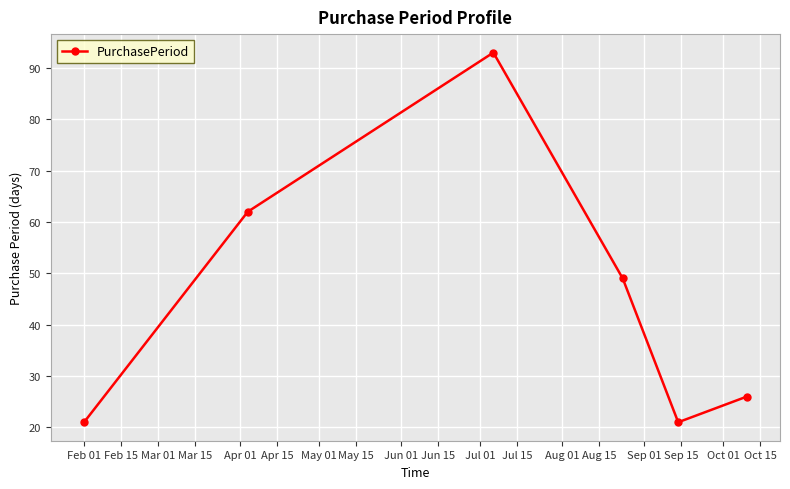

What is the value of the 4th point from the left?

49